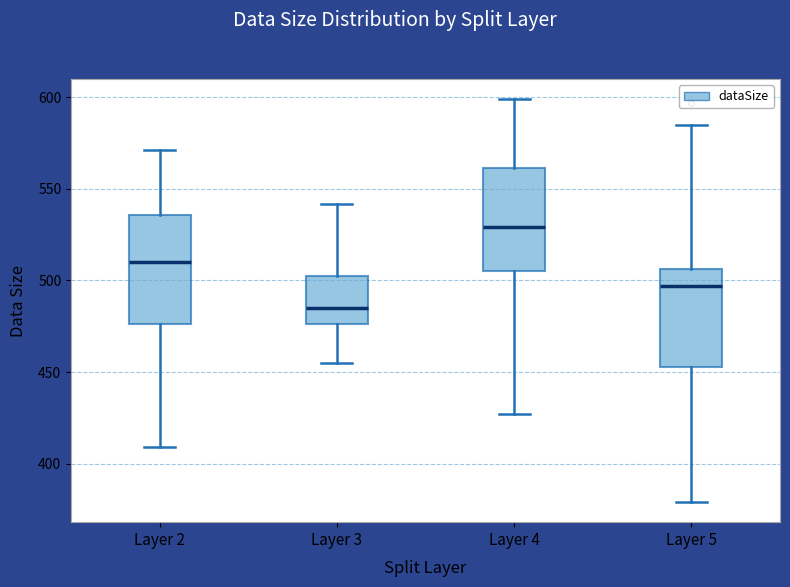

Where is the upper edge of the box for Layer 3 on the y-axis? The values are not printed on the chart, so give them approximately, as read against the axis.

505